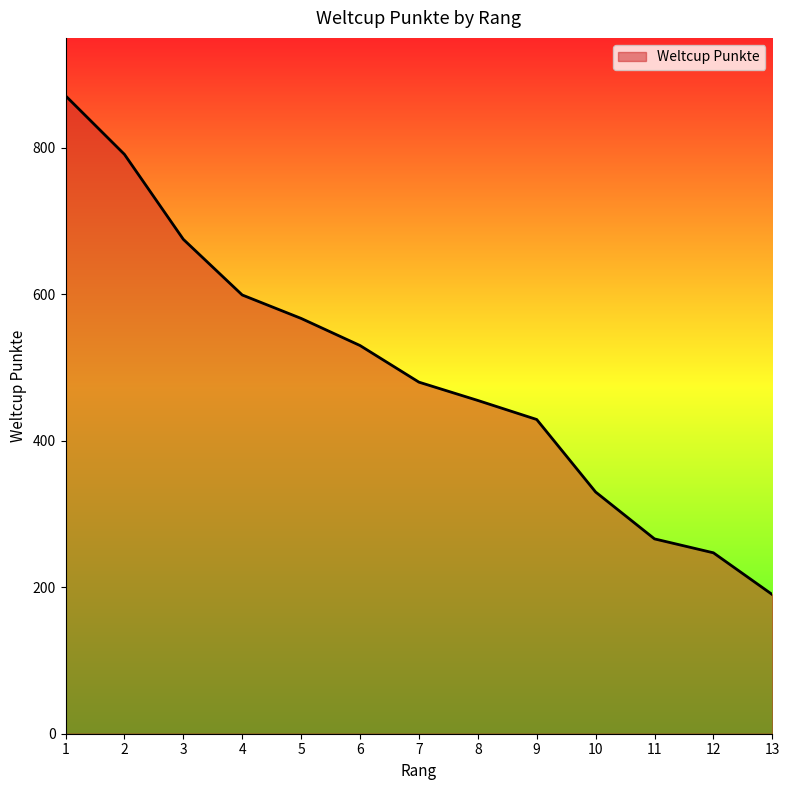

What is the change in value from 6 to 8?

-75